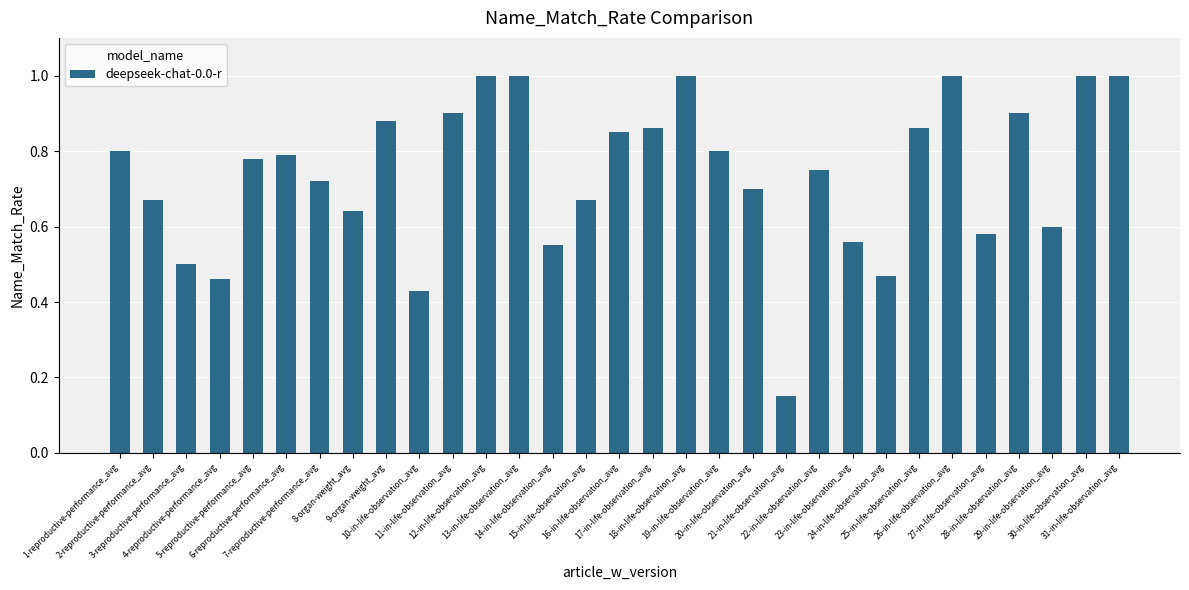

What is the sum of all values?

22.9